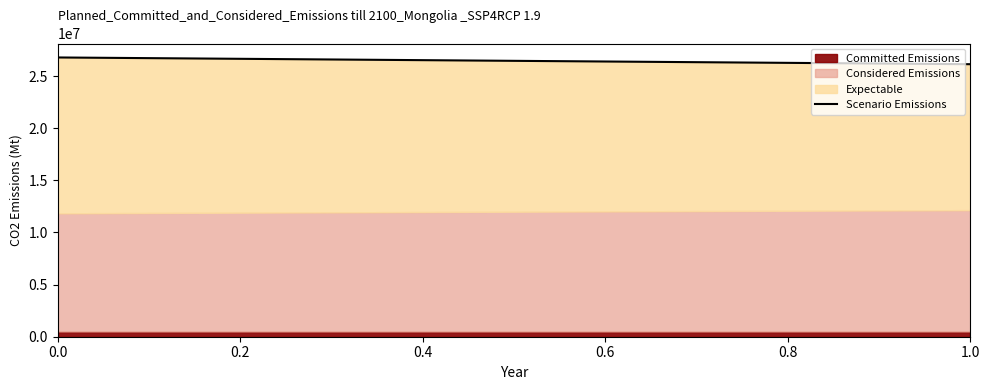

What is the sum of all Committed Emissions values?

1000000.0